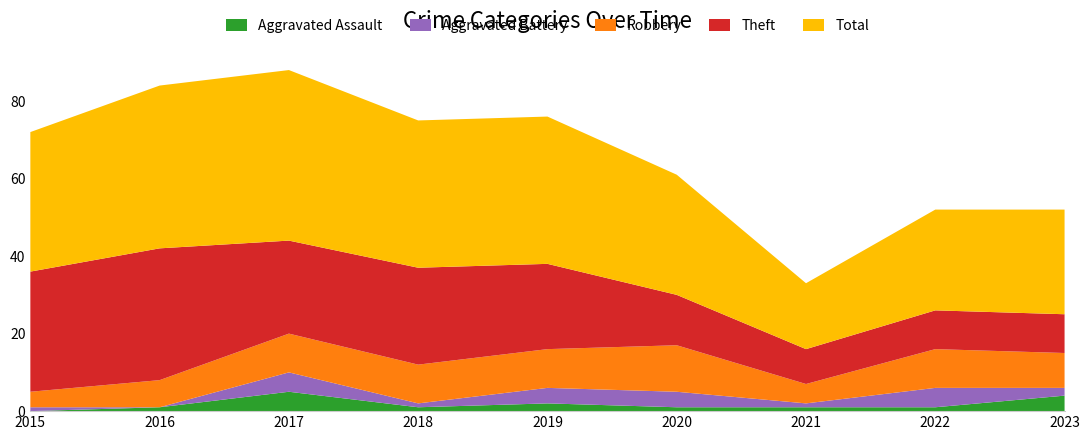

Reading left to right, transcribe all the data shown in this chart.

Aggravated Assault: 0	1	5	1	2	1	1	1	4
Aggravated Battery: 1	0	5	1	4	4	1	5	2
Robbery: 4	7	10	10	10	12	5	10	9
Theft: 31	34	24	25	22	13	9	10	10
Total: 36	42	44	38	38	31	17	26	27